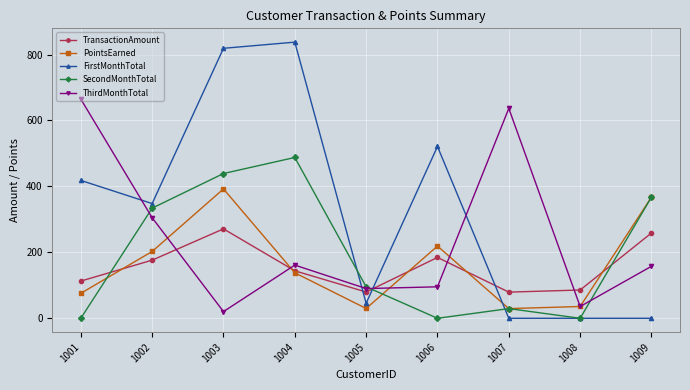

At which label is SecondMonthTotal closest to 243?

1002